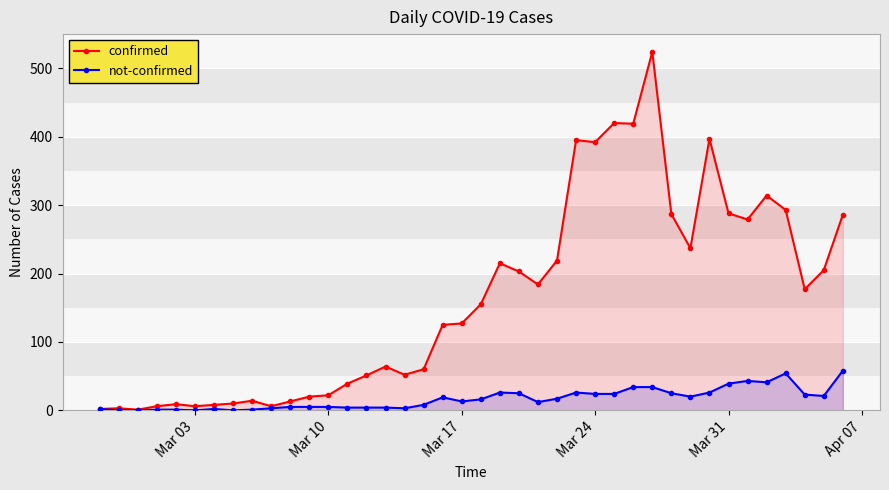

Reading left to right, what are all the values shown in this chart?

confirmed: 2	3	1	6	9	6	8	10	14	6	13	20	22	39	51	64	52	60	125	127	155	215	203	184	219	395	392	420	419	524	287	237	397	288	279	314	293	177	205	286
not-confirmed: 2	0	0	1	1	0	2	0	1	3	5	5	5	4	4	4	3	8	19	13	16	26	25	12	17	26	24	24	34	34	25	20	26	39	43	41	54	23	21	58